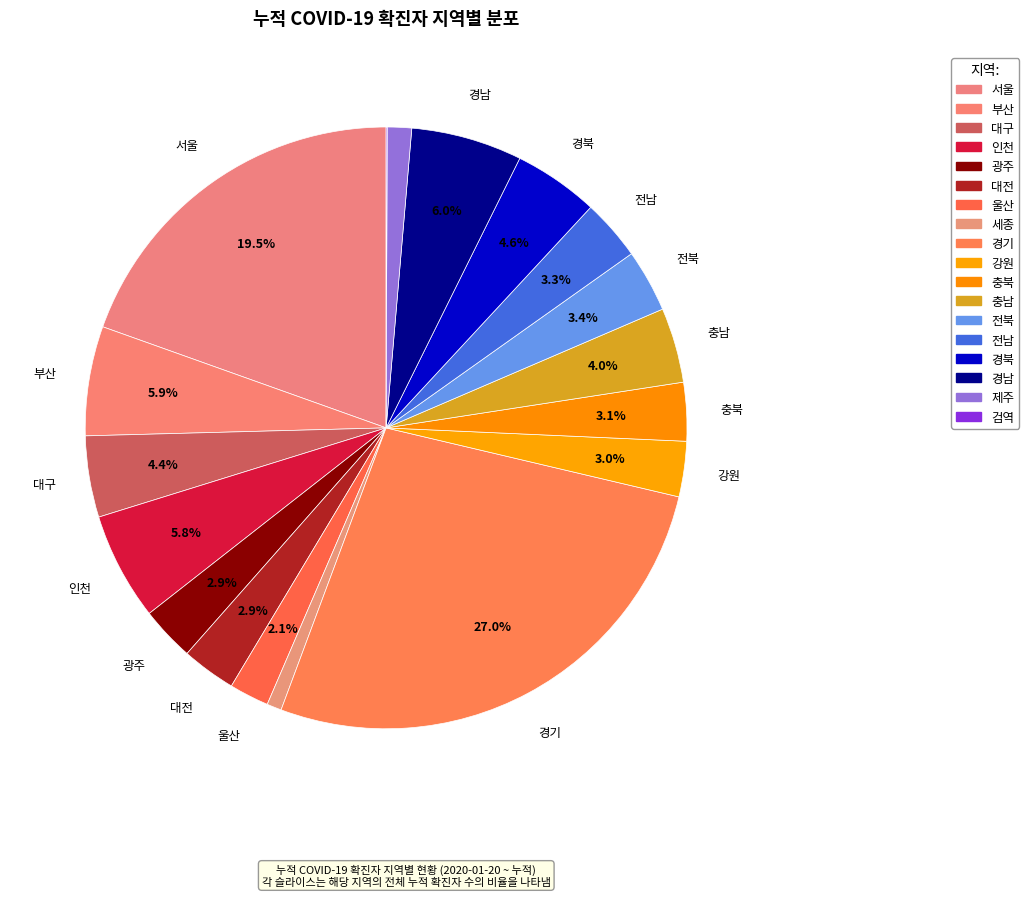

To the nearest percent, what portion does 전남 represent?

3%